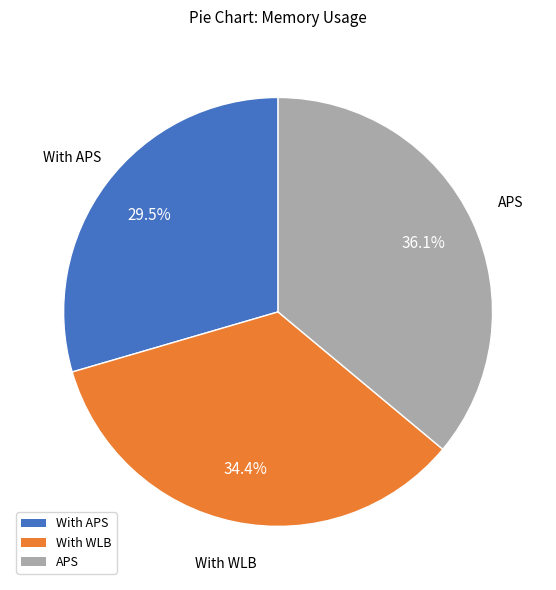

How many segments does this pie chart have?

3